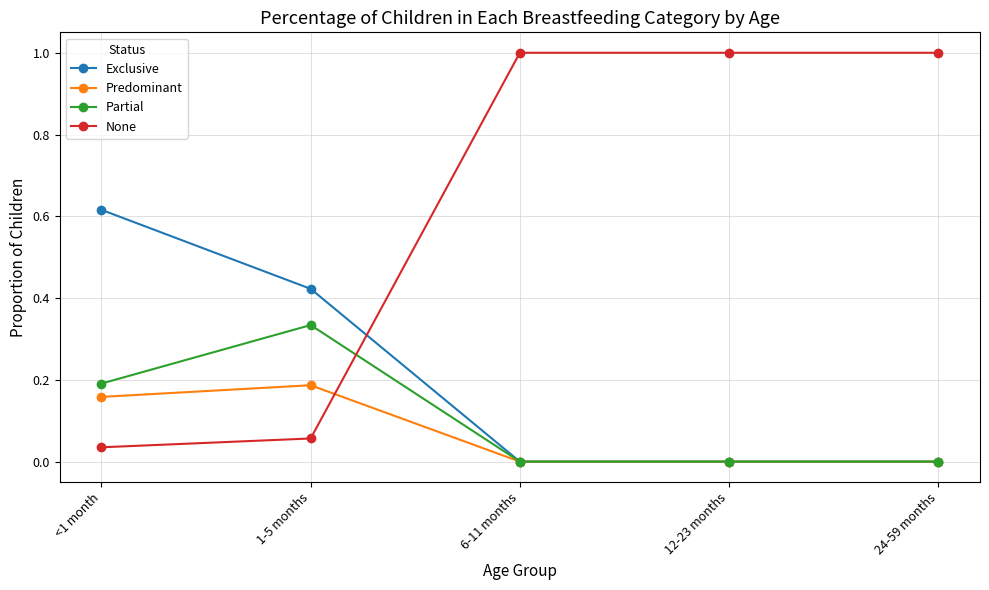

The Predominant series shows 0.0 at 24-59 months. True or false?

True